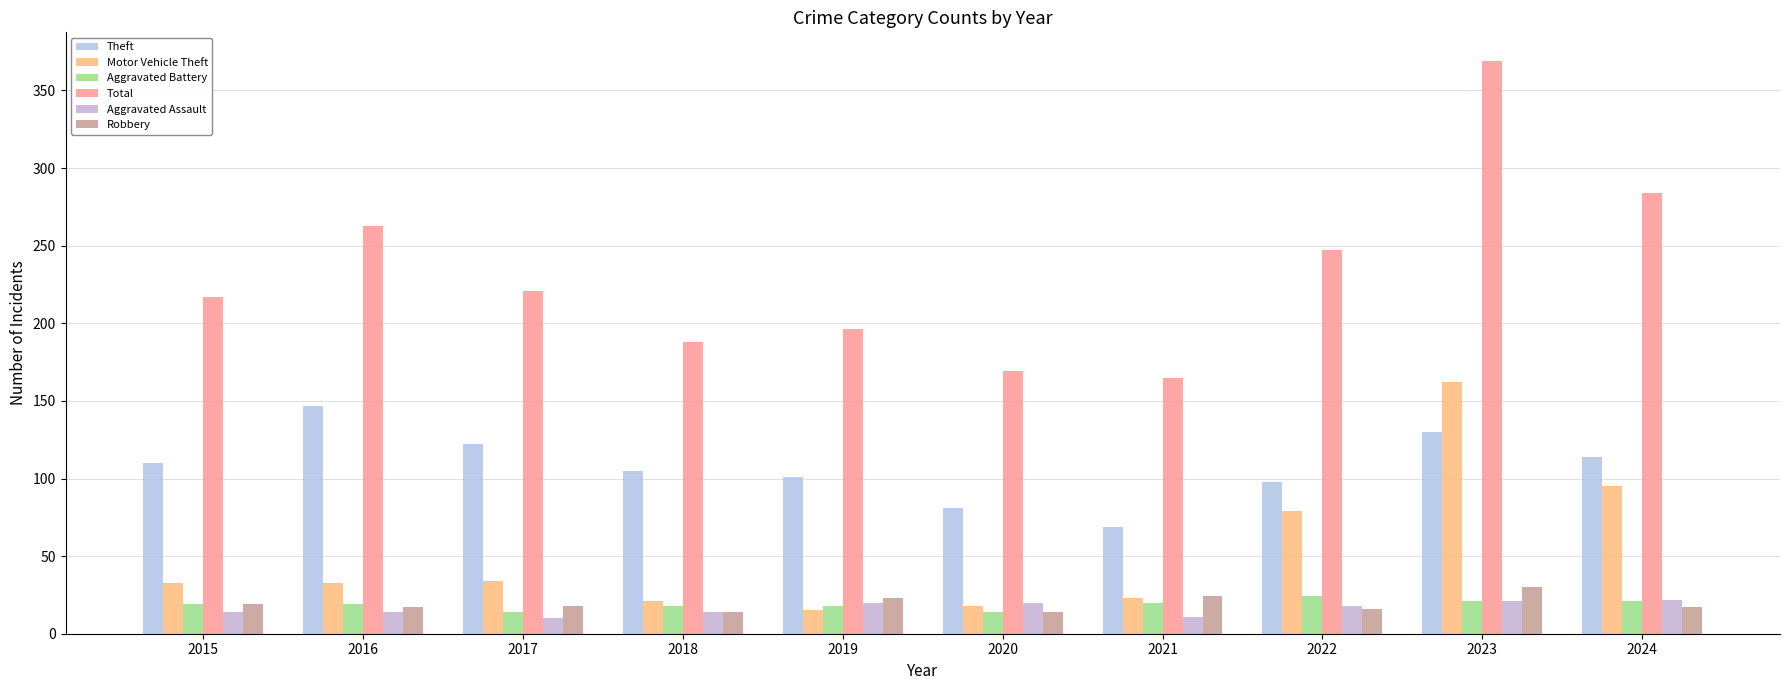

What is the highest value of the Robbery series?

30